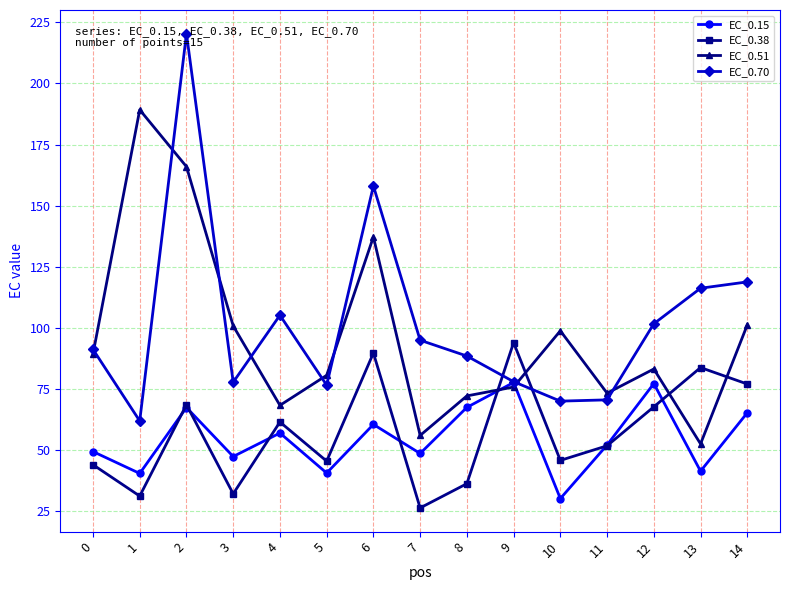

Which category has the highest value in the EC_0.51 series?

1